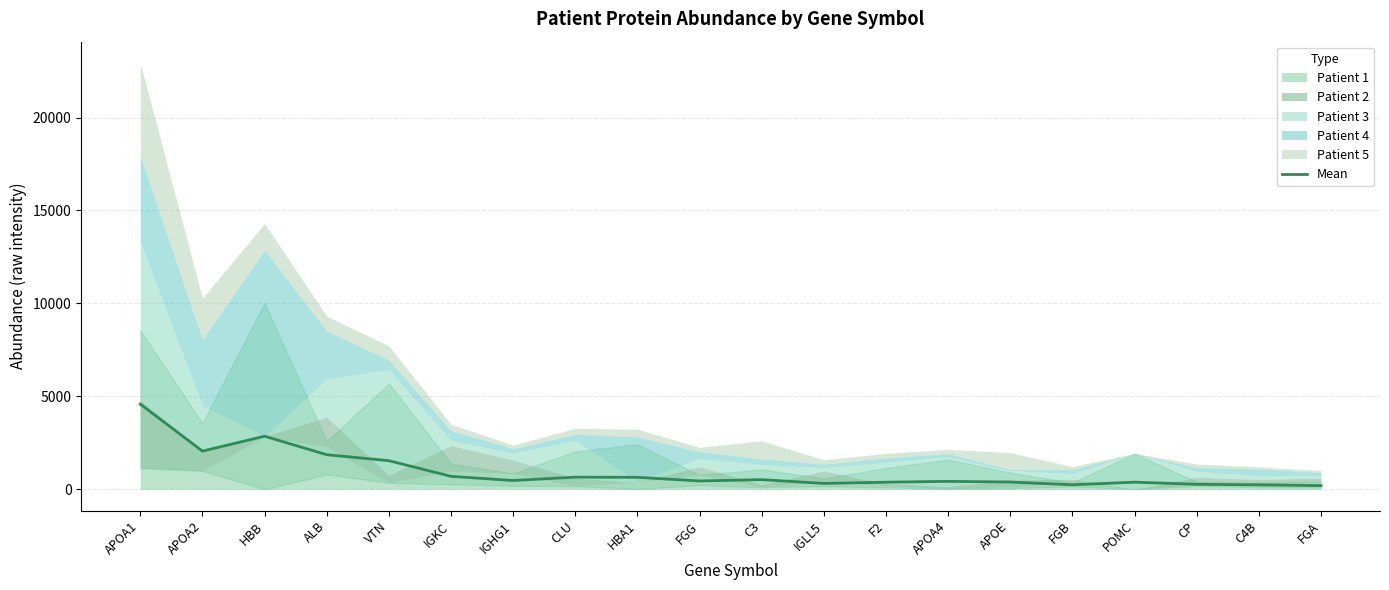

Does the chart display data point markers on the line(s)?

No